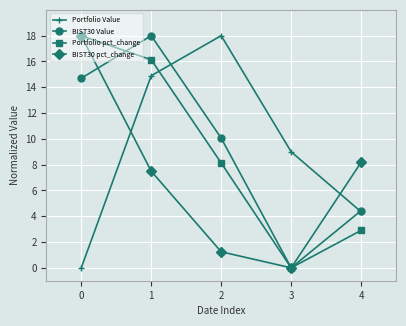

At which category does Portfolio pct_change reach its first local valley?

3